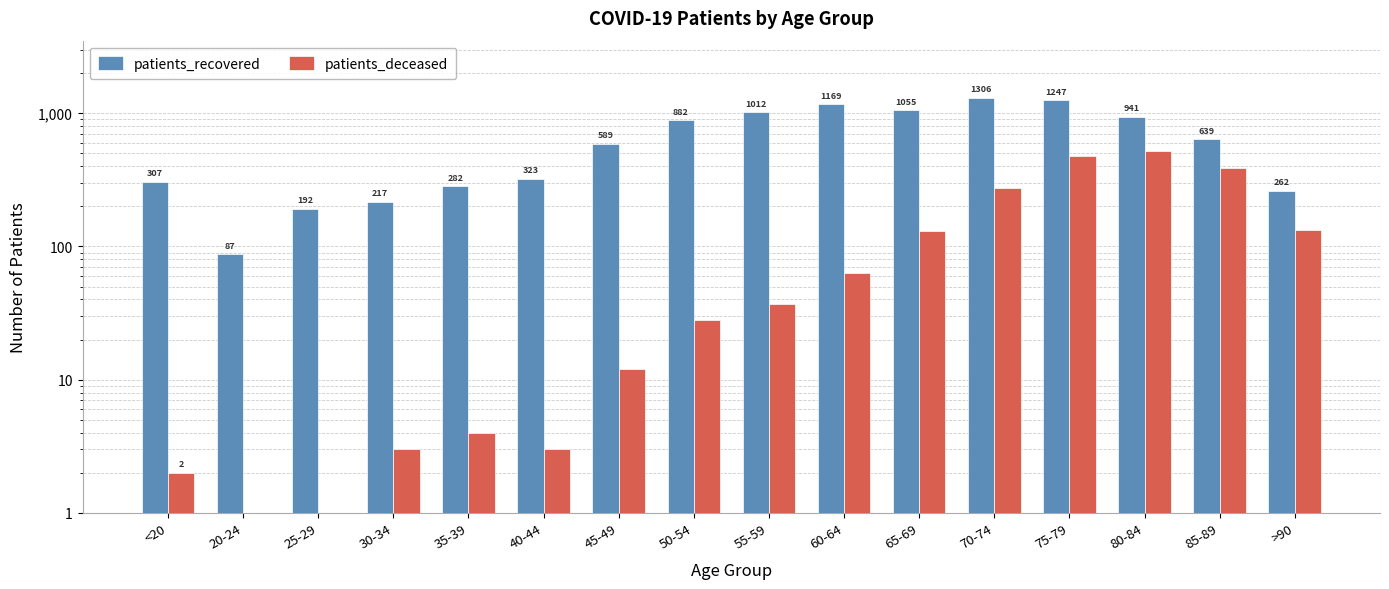

Read the patients_deceased value at 35-39.

4